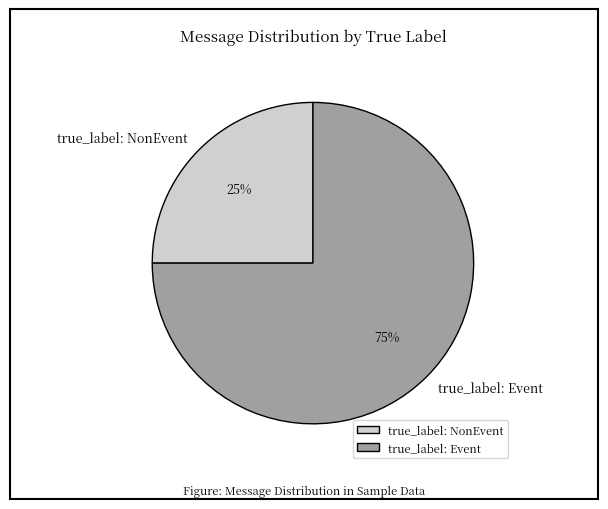

What is the majority slice?

true_label: Event